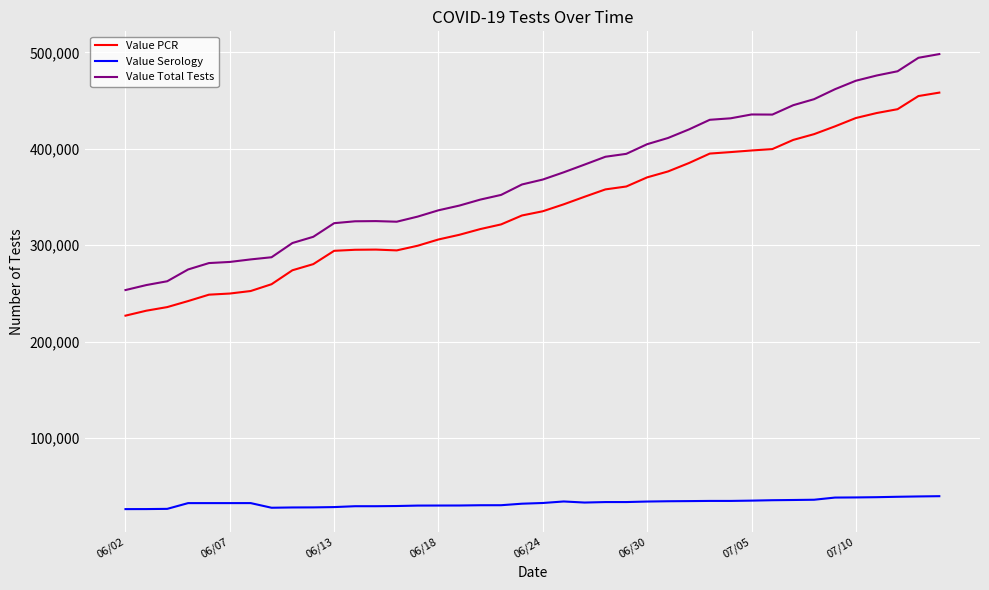

Which series has the largest range (max minus min)?

Value Total Tests